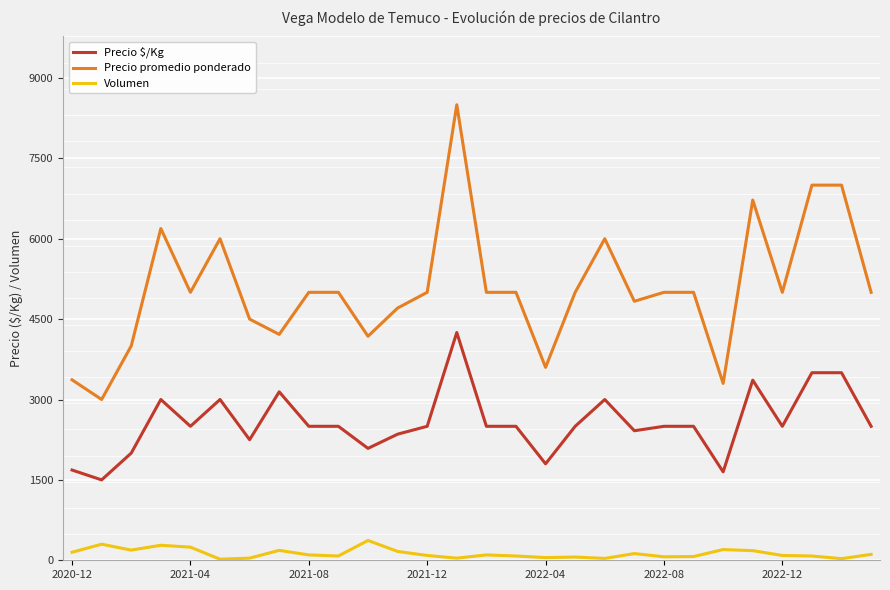

What is the highest value of the Precio $/Kg series?

4250